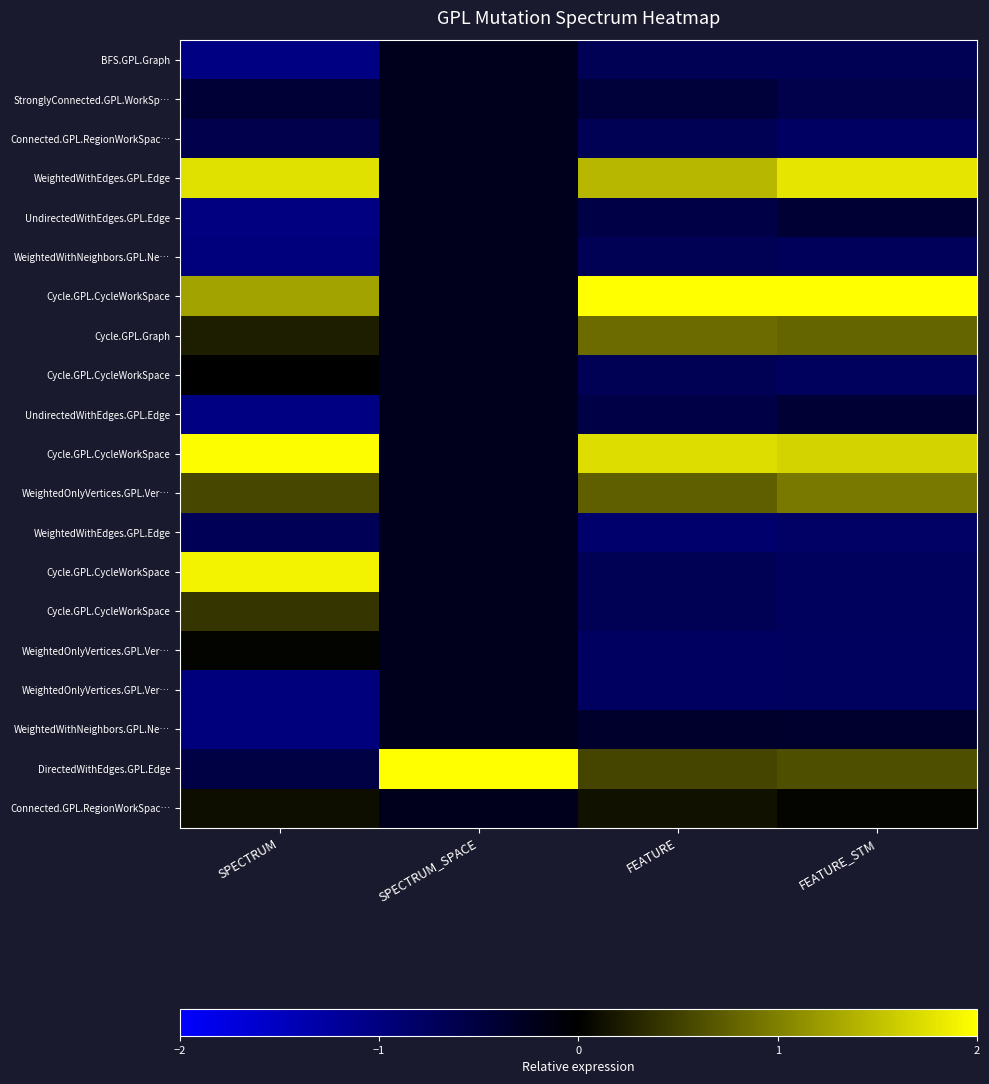

At which category does the chart reach its peak across all series?

SPECTRUM_SPACE